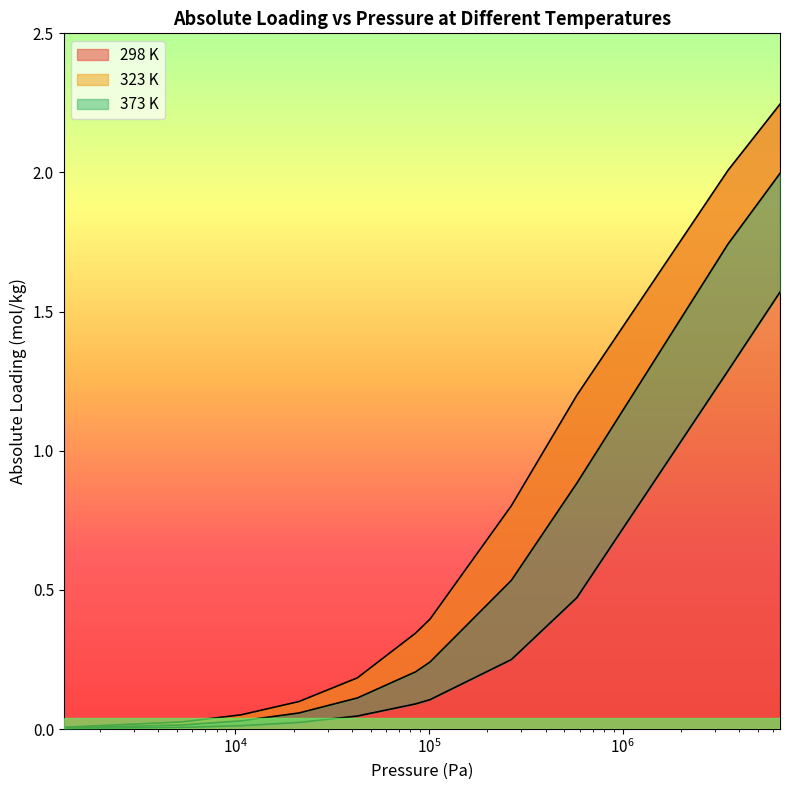

At how many categories does at least one series exceed 1?

3